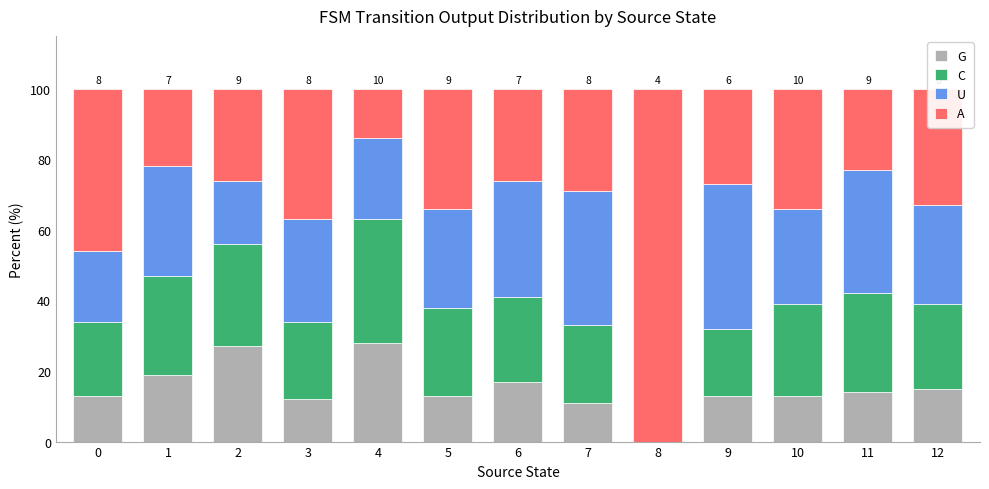

What is the total value across all series at 11?

100.0